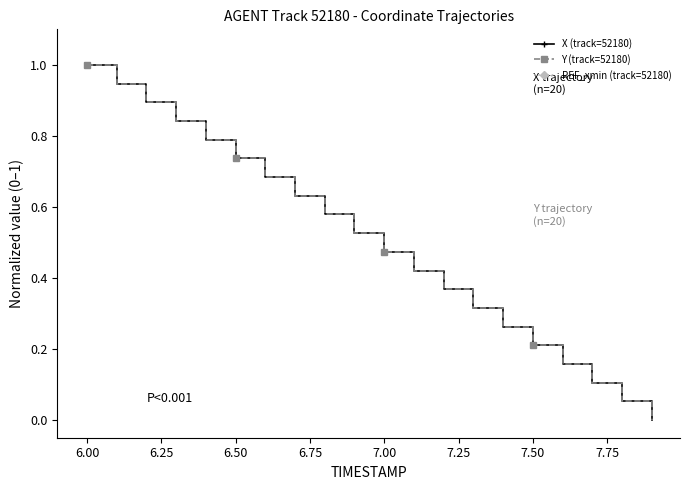

At which label does Y (track=52180) reach its peak?

6.00